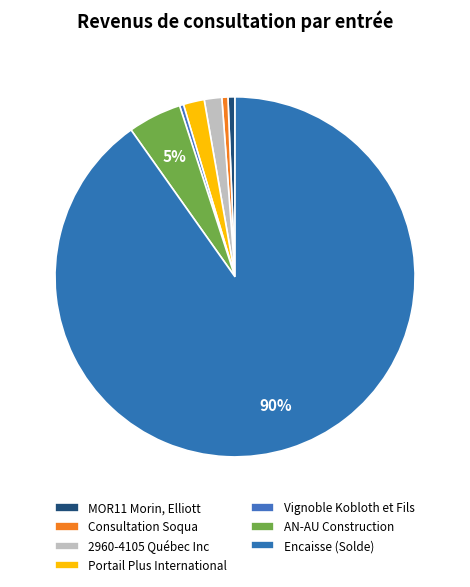

What is the total percentage of Vignoble Kobloth et Fils and AN-AU Construction?

5.2%